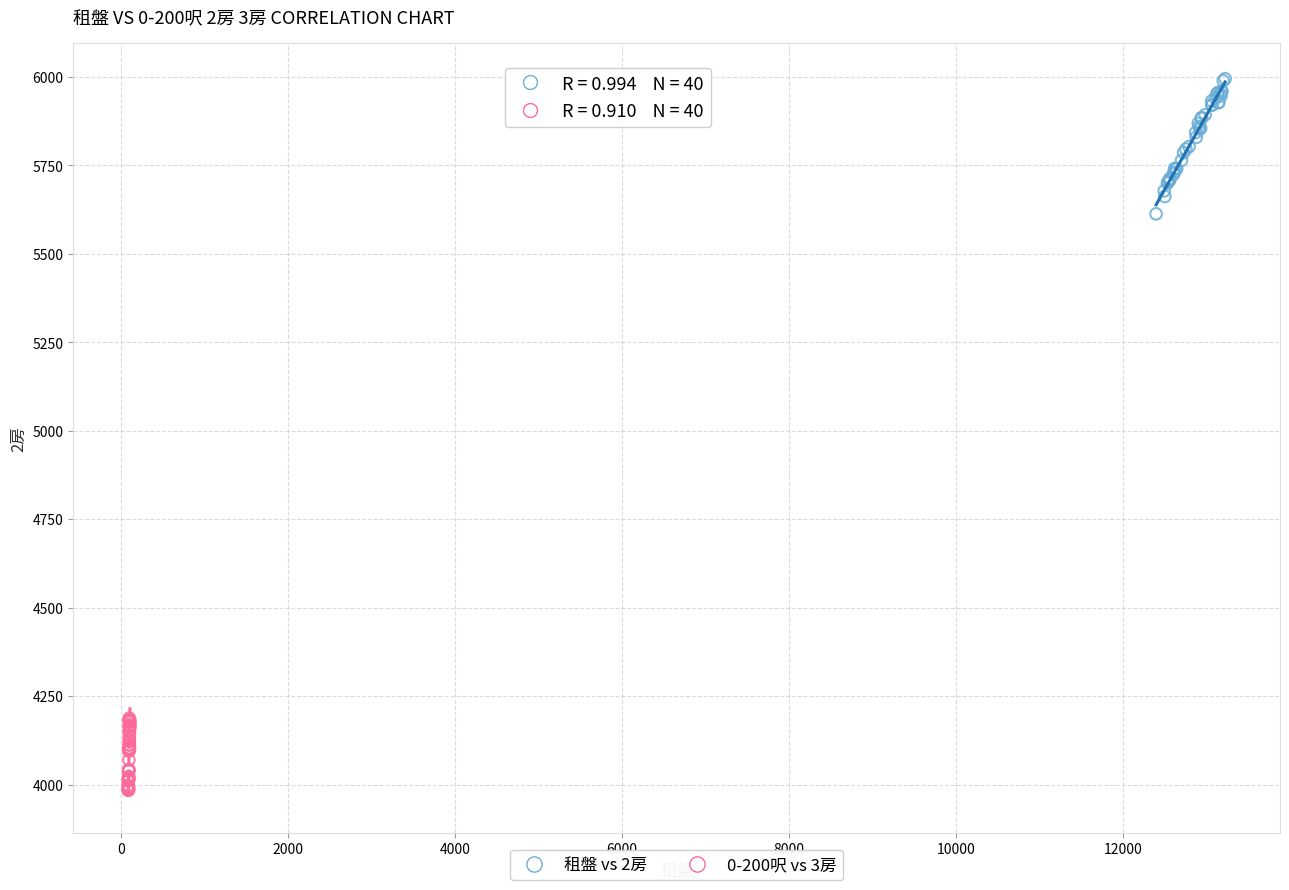

Which series reaches the minimum Y coordinate?

0-200呎 vs 3房